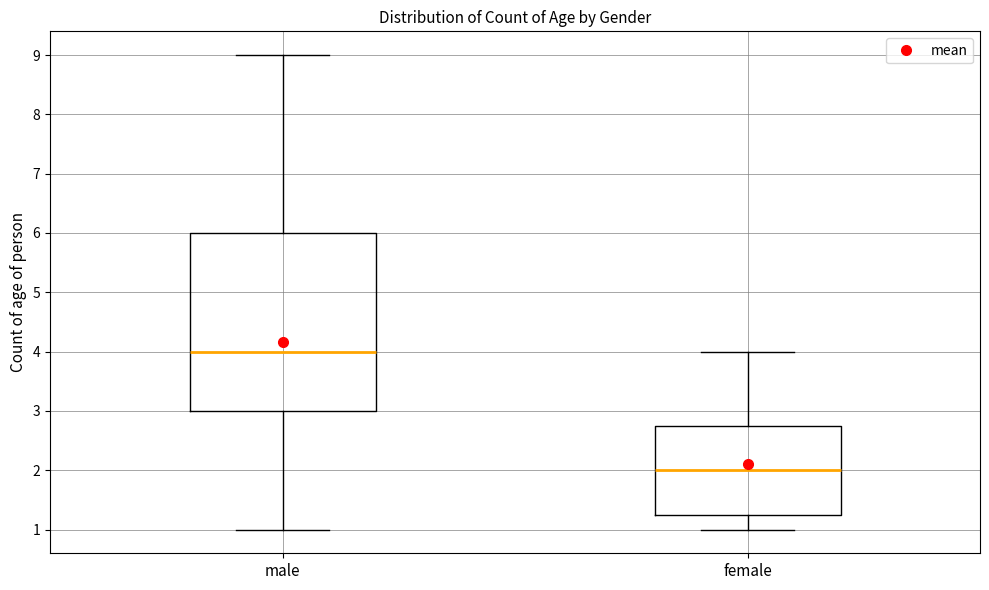

Which box is the tallest, from its lower edge to its upper edge?

male